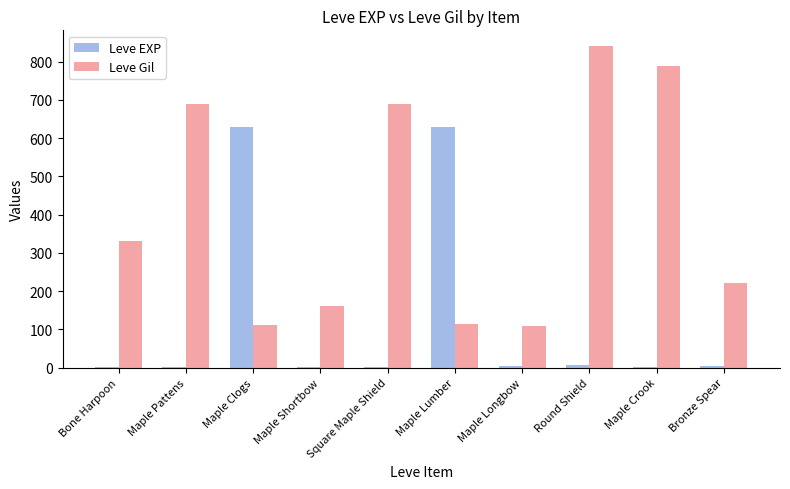

Which series changed the most between Round Shield and Bronze Spear?

Leve Gil